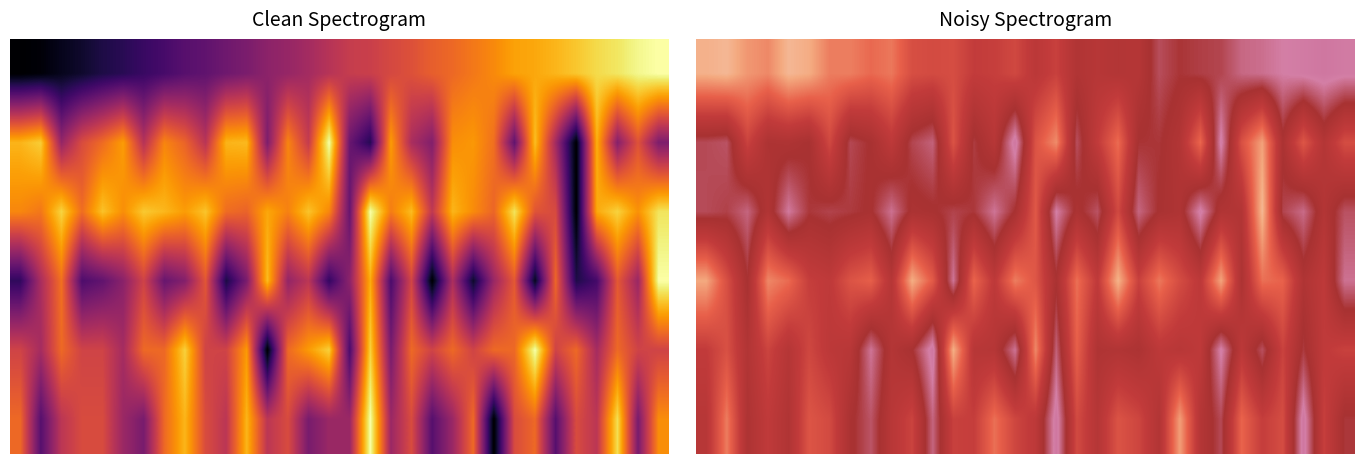

What is the total value across all series at 26?

3.8